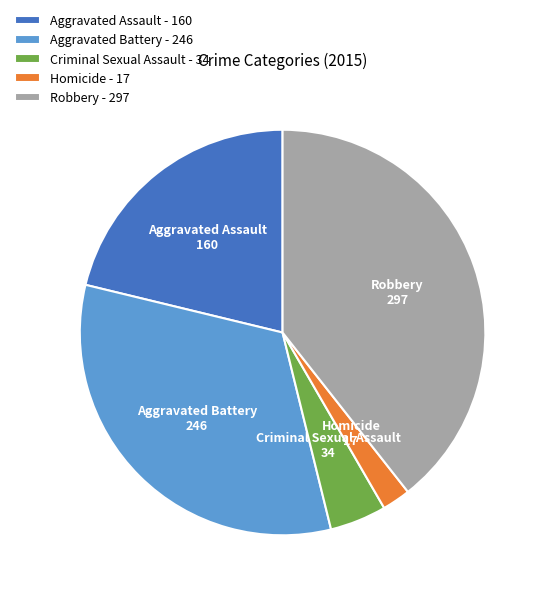

Is the sum of Homicide and Aggravated Assault greater than half?

No